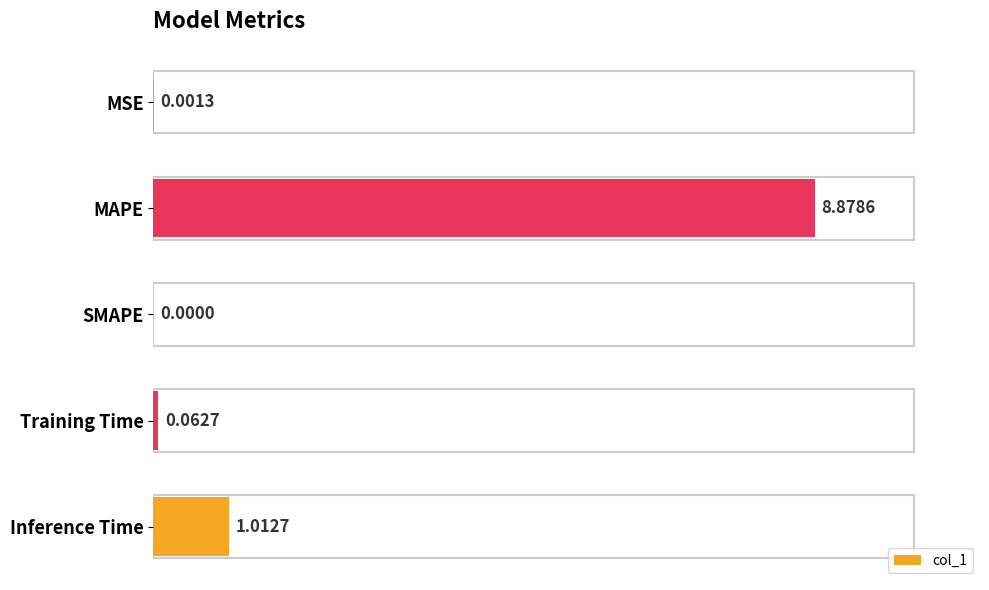

Which category has the highest value across all series?

MAPE